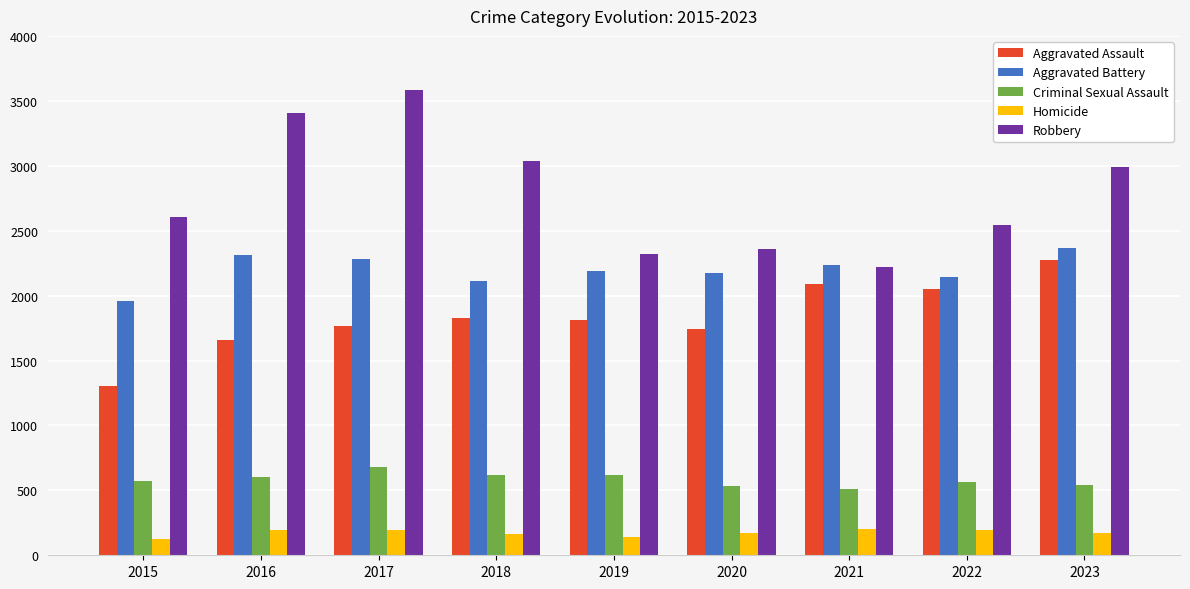

Is the value of Aggravated Battery at 2023 greater than the value of Homicide at 2015?

Yes